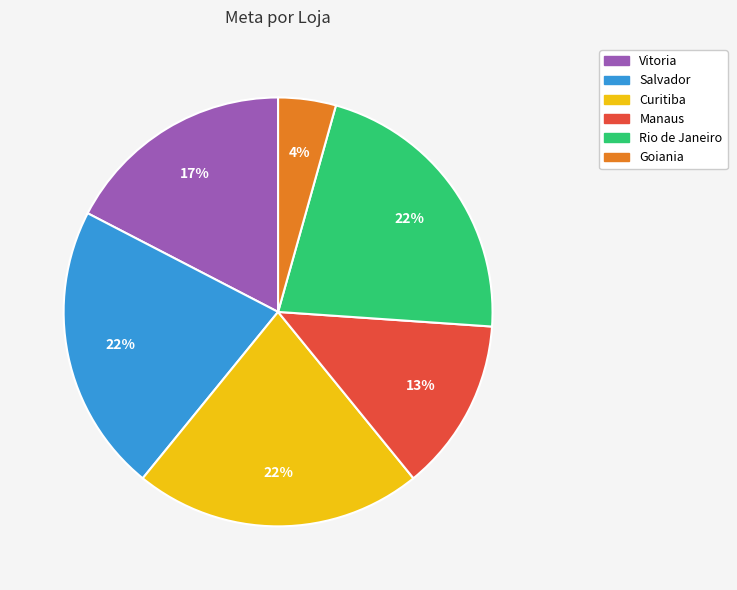

Is Manaus the majority of the pie?

No